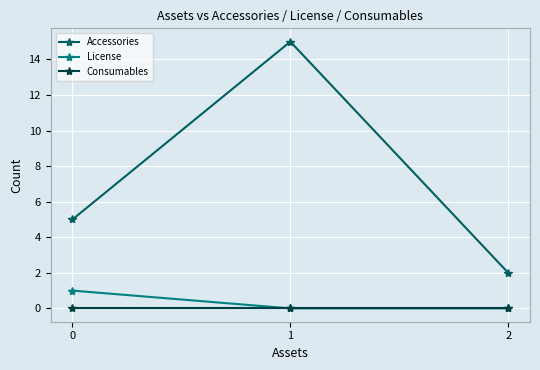

At how many categories does at least one series exceed 4?

2